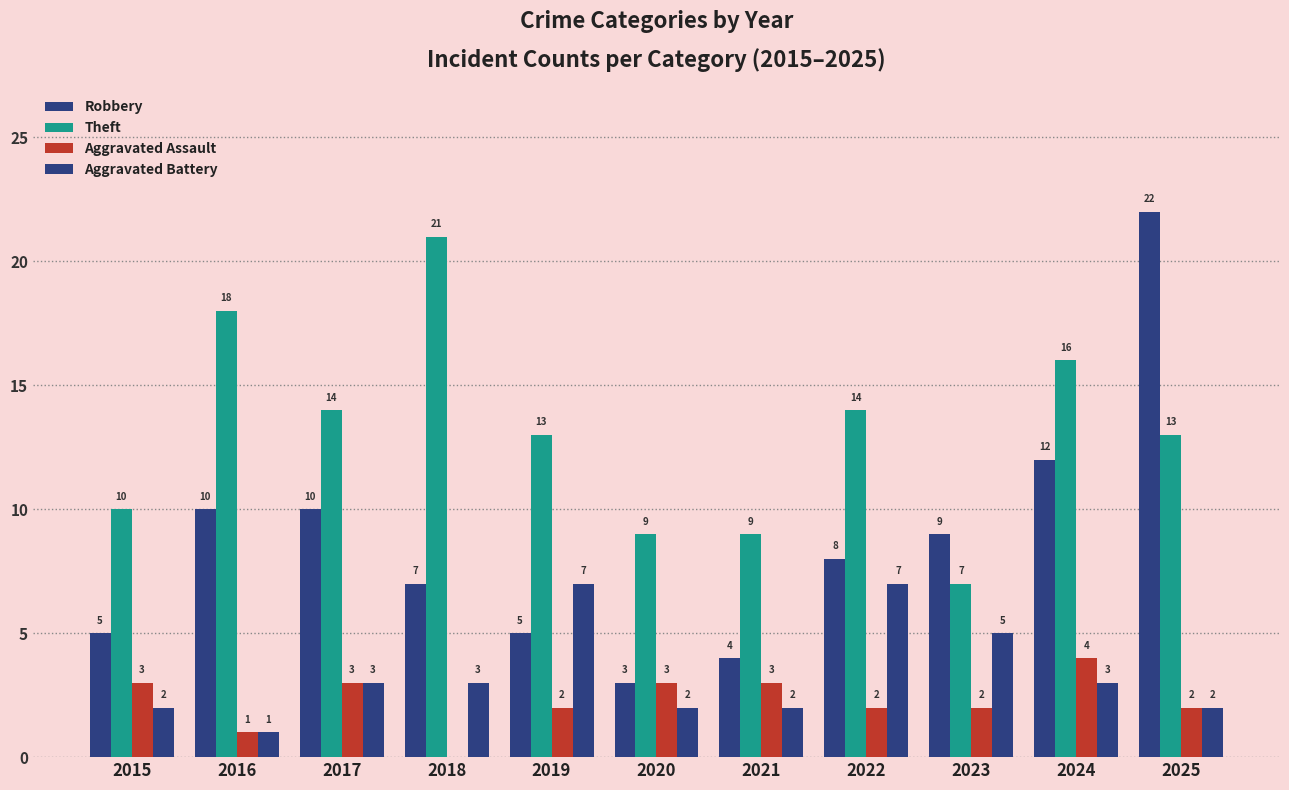

How many groups of bars are there?

11